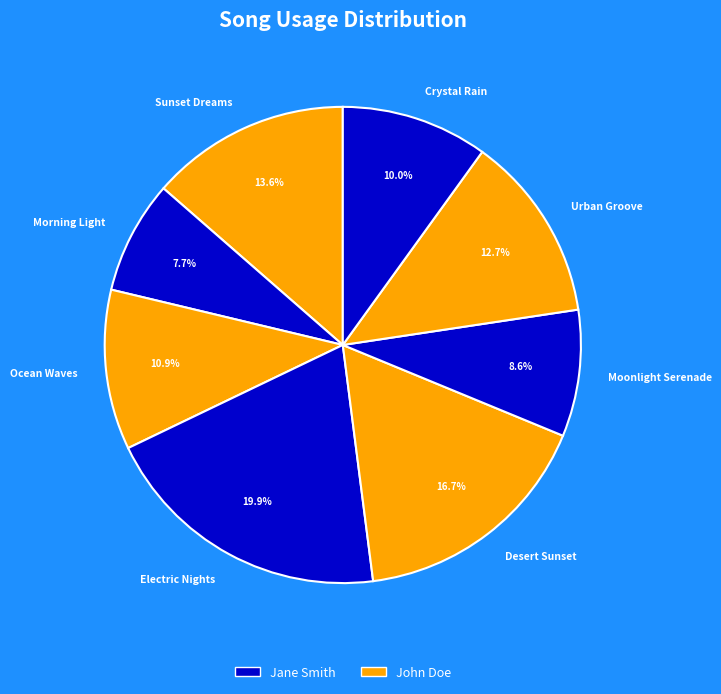

Which has a higher value, Ocean Waves or Moonlight Serenade?

Ocean Waves